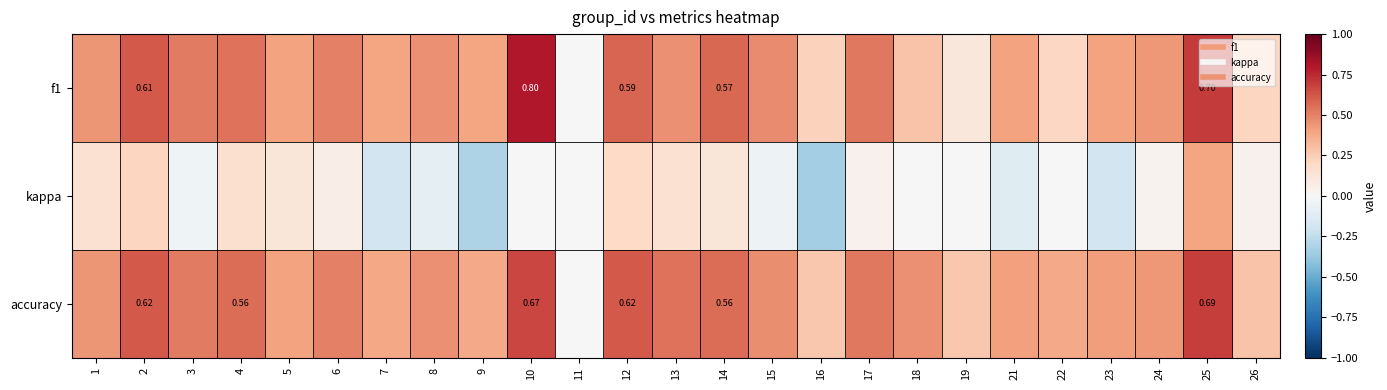

What is the maximum value for accuracy?

0.7